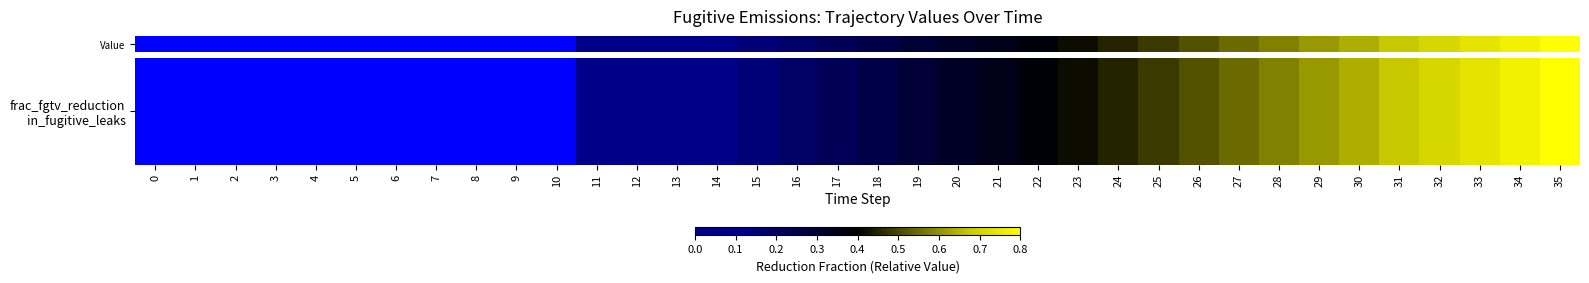

List the labels in order of value, smallest first.

0, 1, 2, 3, 4, 5, 6, 7, 8, 9, 10, 11, 12, 13, 14, 15, 16, 17, 18, 19, 20, 21, 22, 23, 24, 25, 26, 27, 28, 29, 30, 31, 32, 33, 34, 35